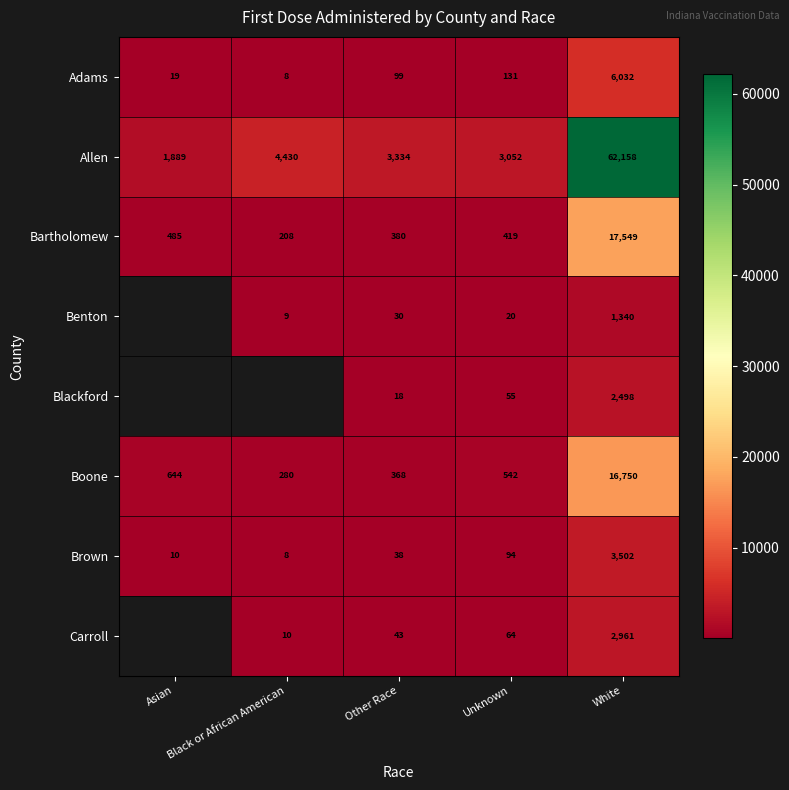

True or false: Brown has a value of 11.4 at Black or African American.

False